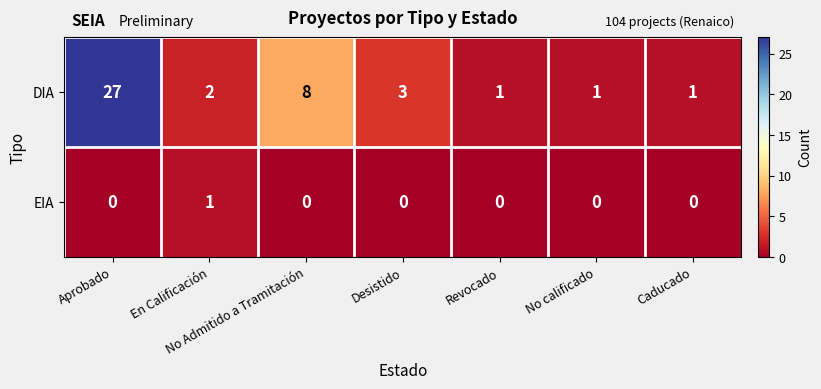

The value of DIA at Aprobado is 27. True or false?

True